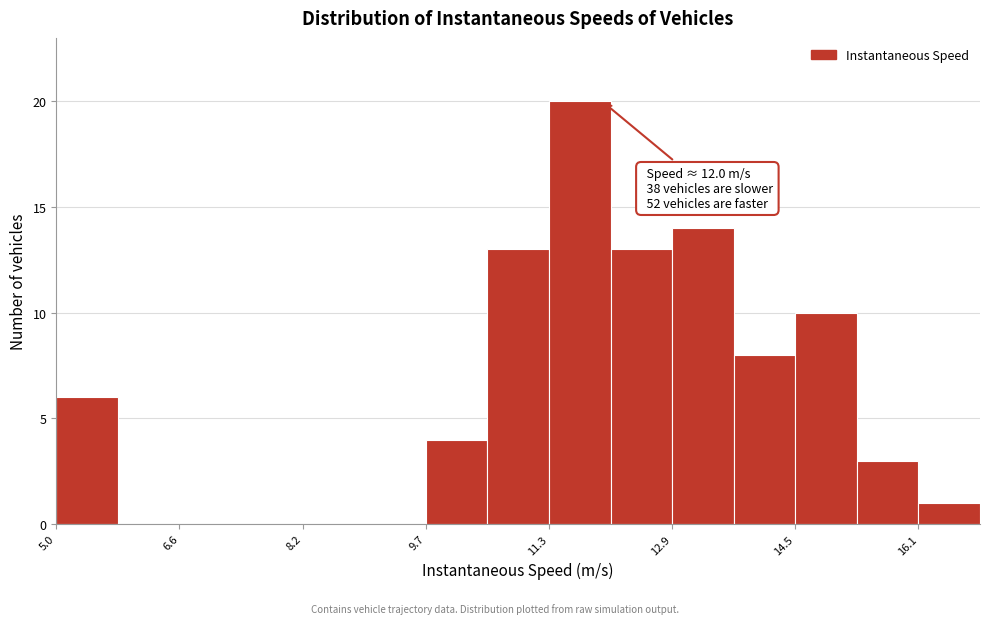

Around what value on the x-axis is the tallest bar? Give the approximate position of its centre, as read against the axis.

11.8